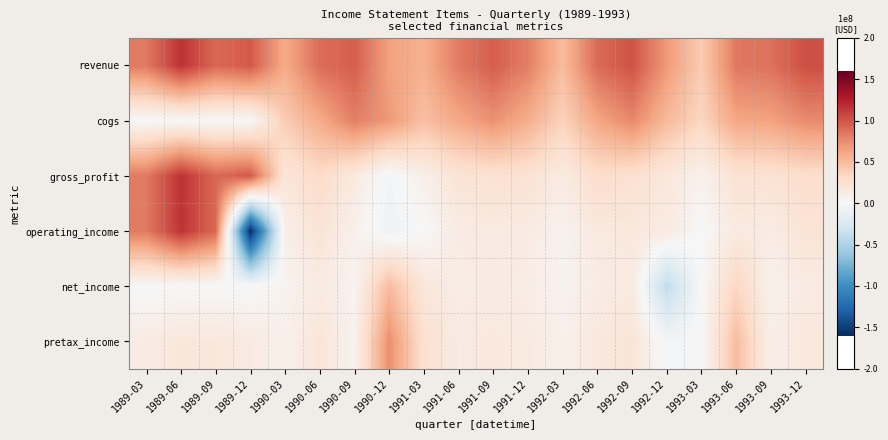

Which series has the largest total across all categories?

revenue